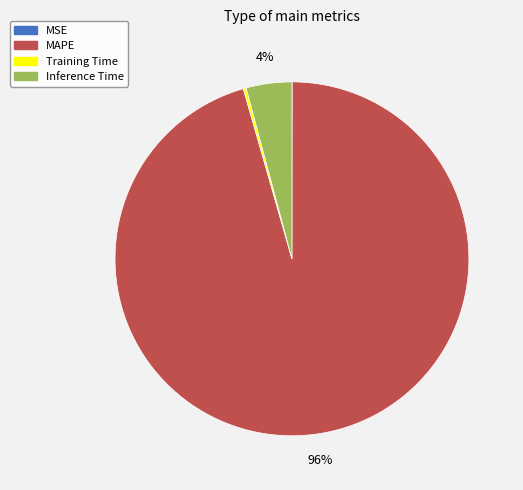

What is the largest slice in the pie chart?

MAPE